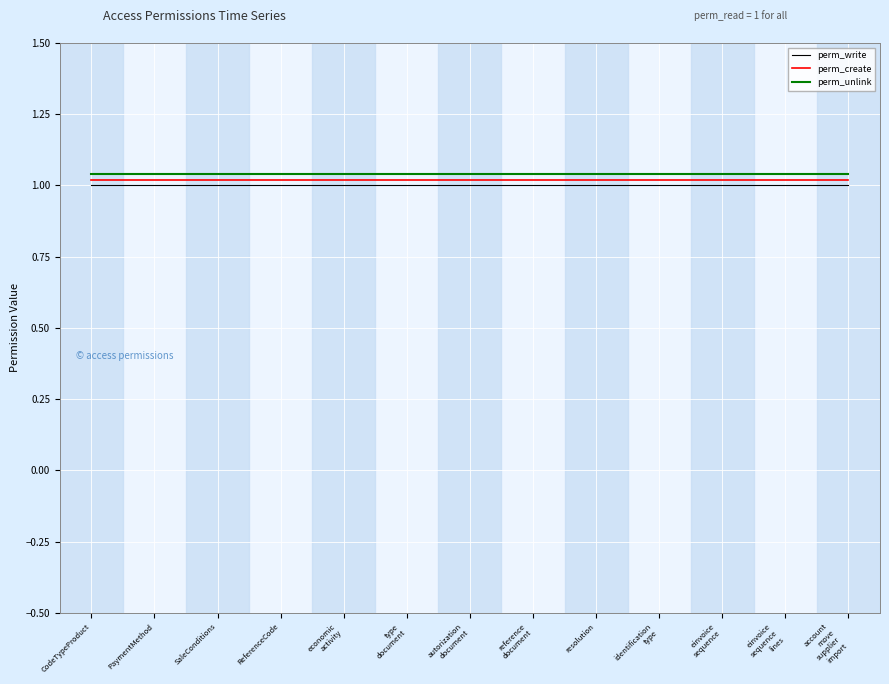

True or false: perm_write has a value of 1.0 at SaleConditions.

True